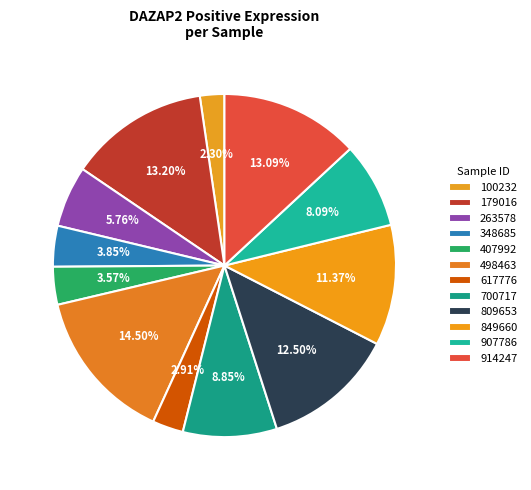

What is the smallest slice in the pie chart?

100232